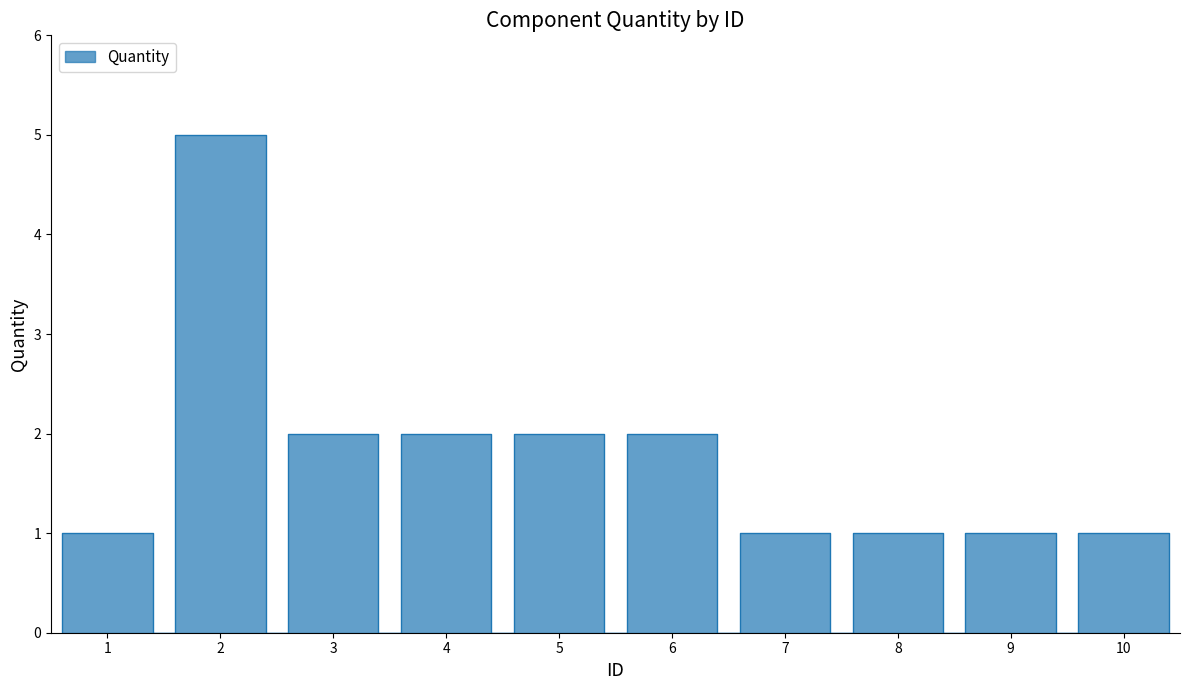

Reading right to left, transcribe all the data shown in this chart.

1	1	1	1	2	2	2	2	5	1